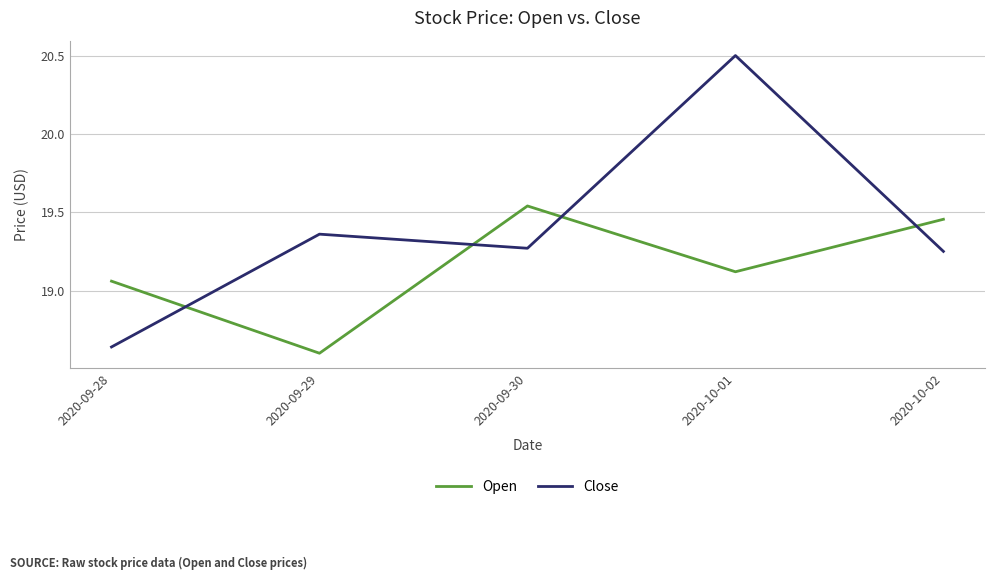

In Open, how many points are higher than both neighbors (excluding endpoints)?

1